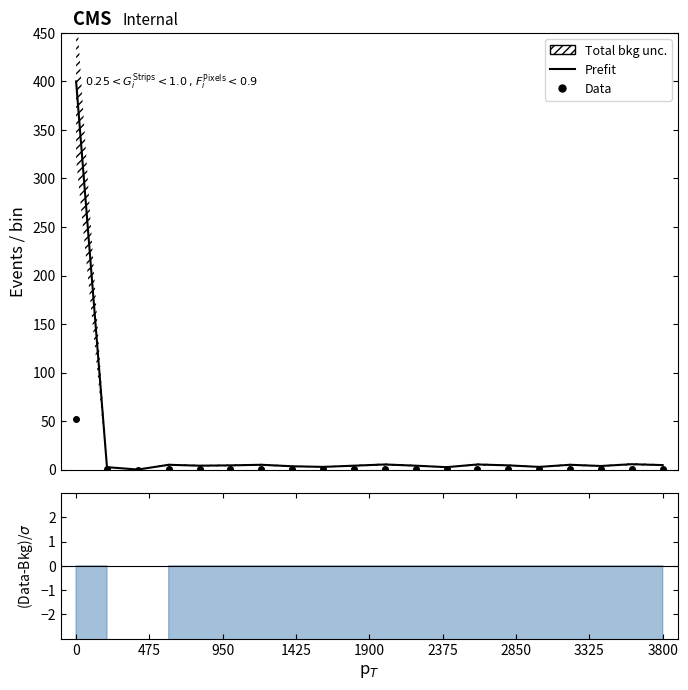

Is this an area chart (filled region under the line)?

No